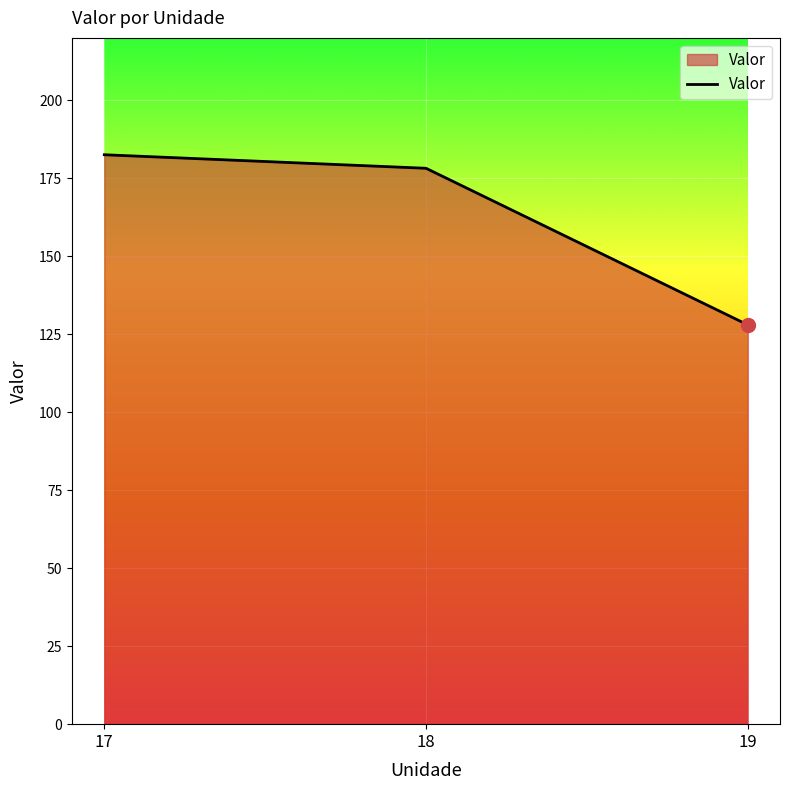

What is the change in value from 17 to 19?

-54.5